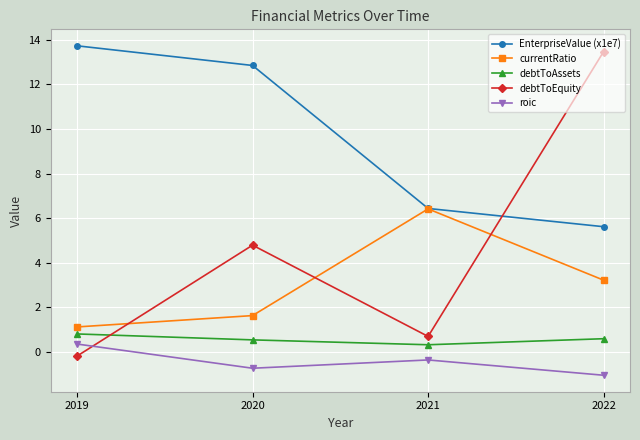

What is the value of the debtToAssets point at the 1st from the left?

0.8